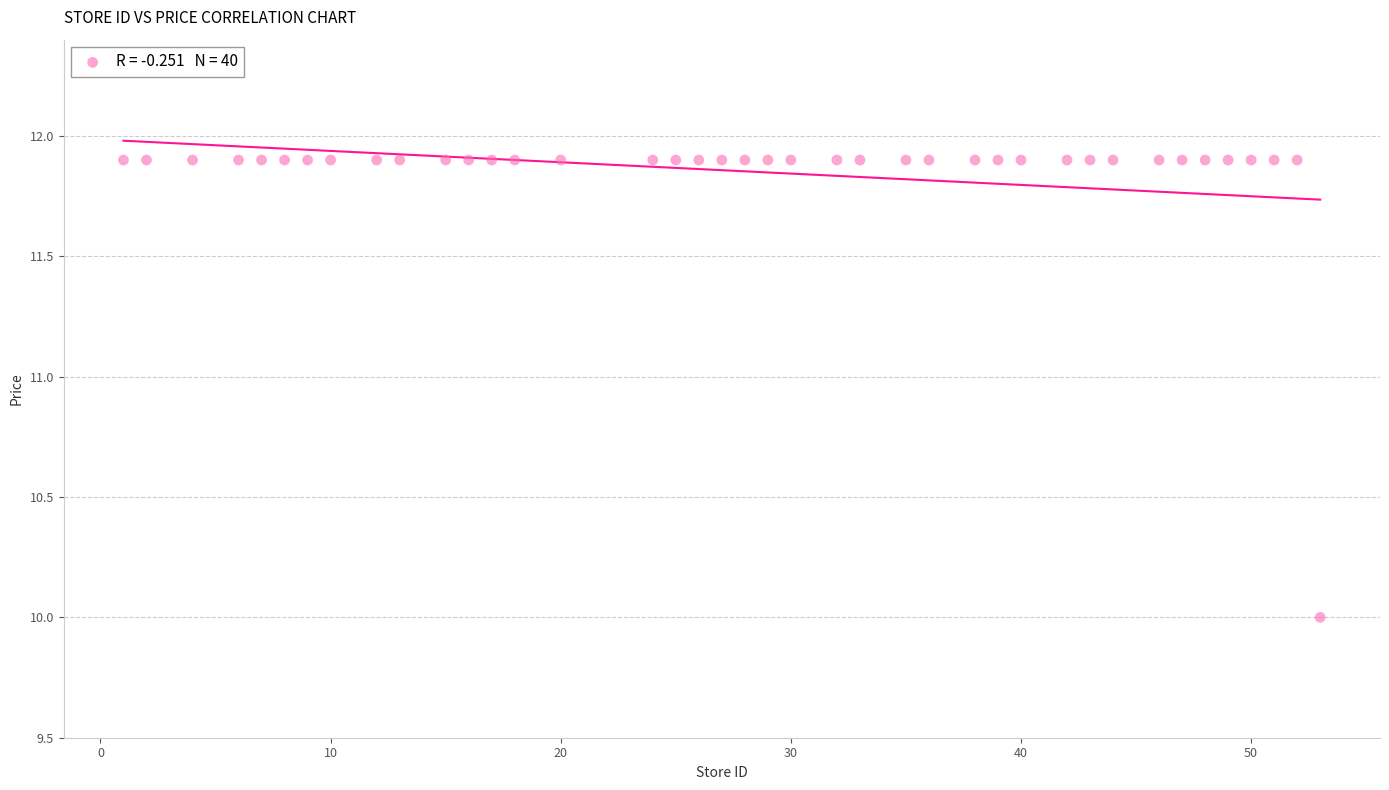

What is the range of Y values (max minus min)?

1.9